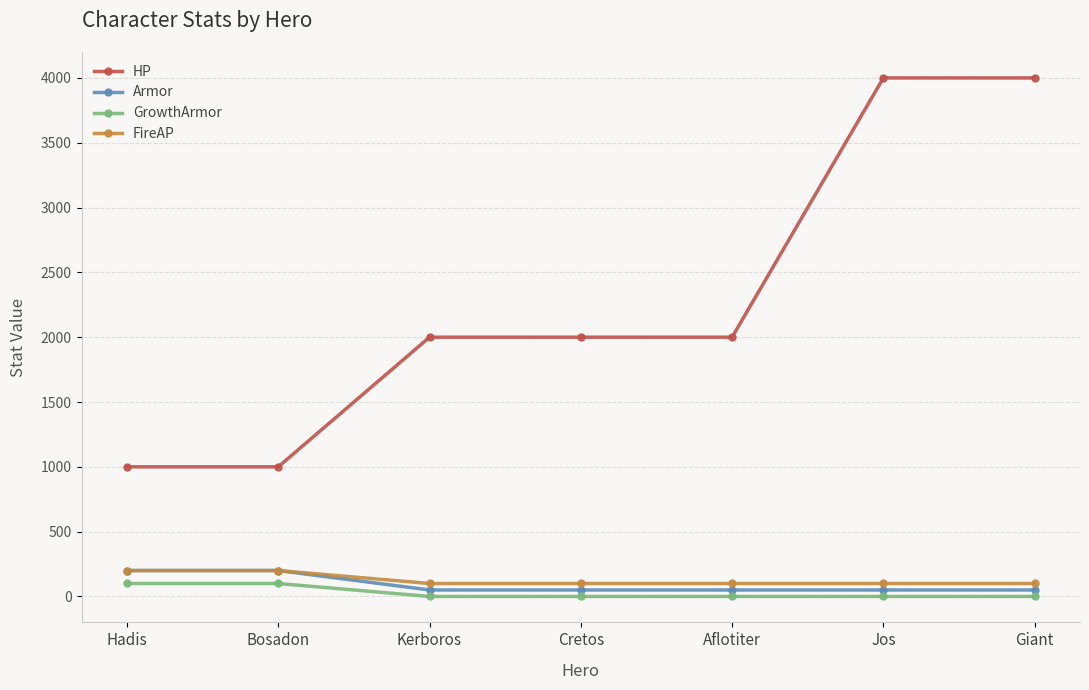

What is the greatest value displayed?

4000